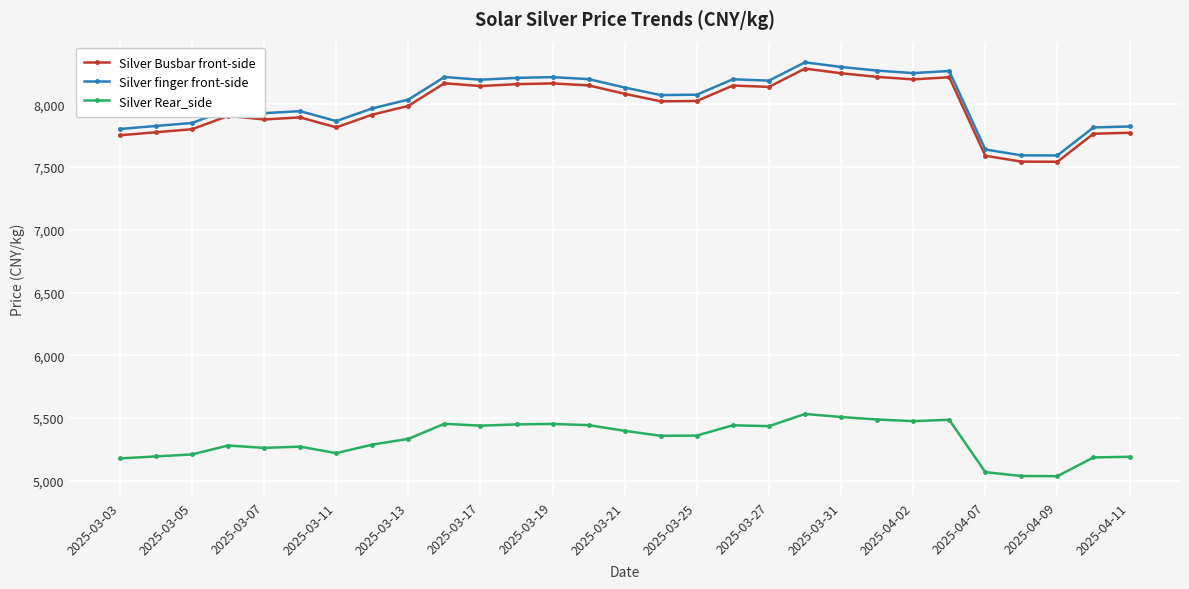

True or false: Silver finger front-side and Silver Rear_side cross at least once.

False